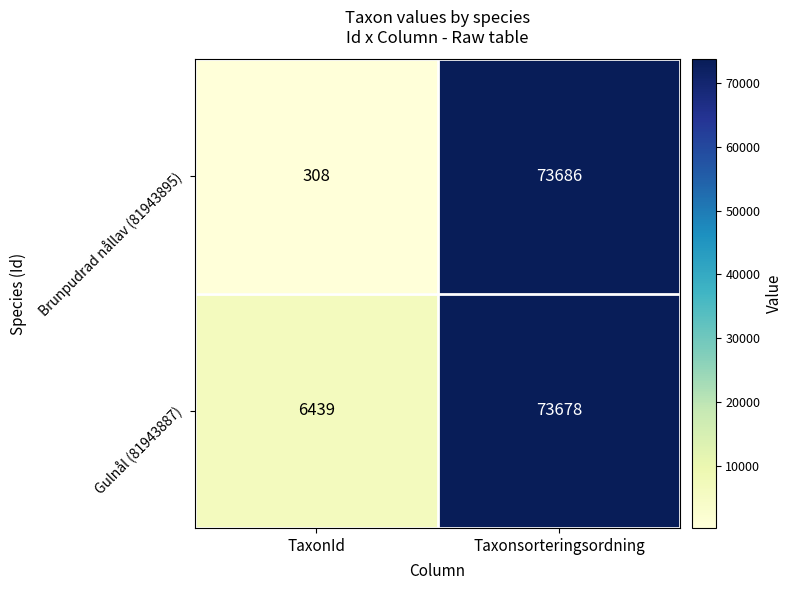

Between TaxonId and Taxonsorteringsordning, which series saw the biggest shift?

Brunpudrad nållav (81943895)